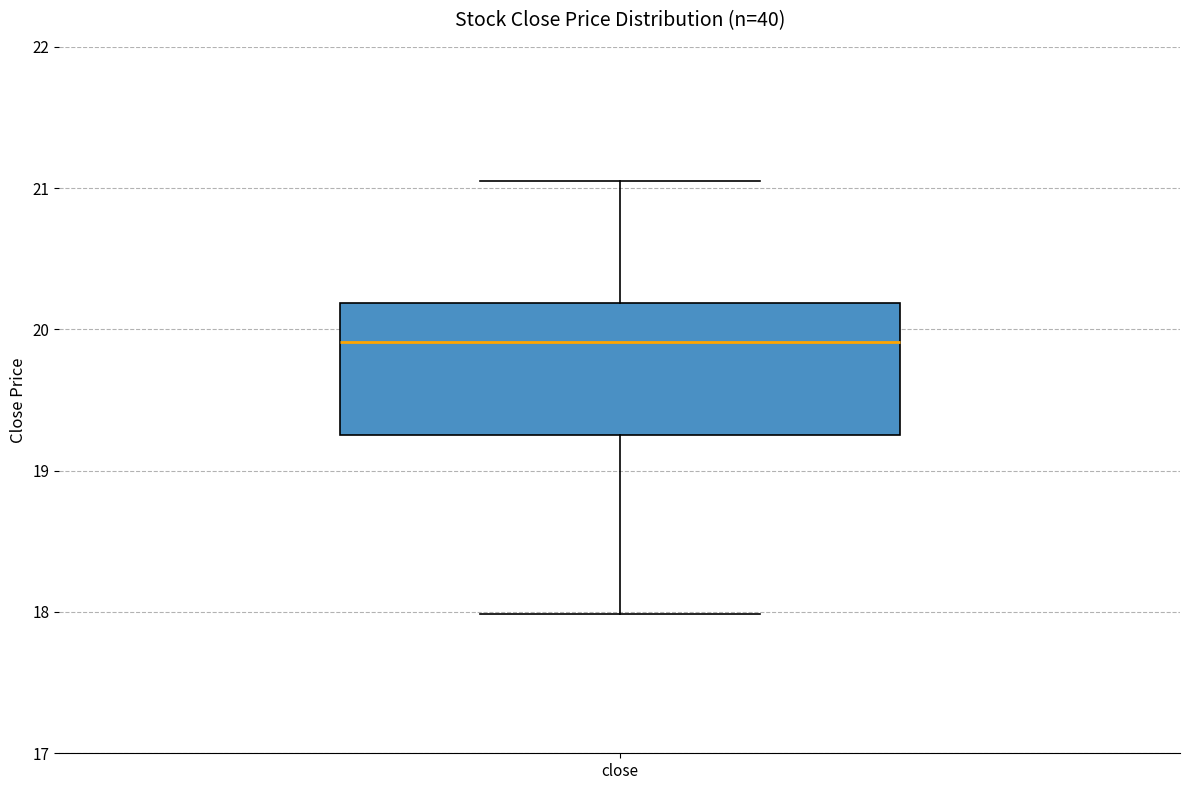

Read this box plot against the y-axis: the position of the median line, the range covered by the box, and the ends of both whiskers. The values are not printed on the chart, so give them approximately, as read against the axis.

median 19.9, box 19.3 to 20.2, whiskers 18.0 to 21.1